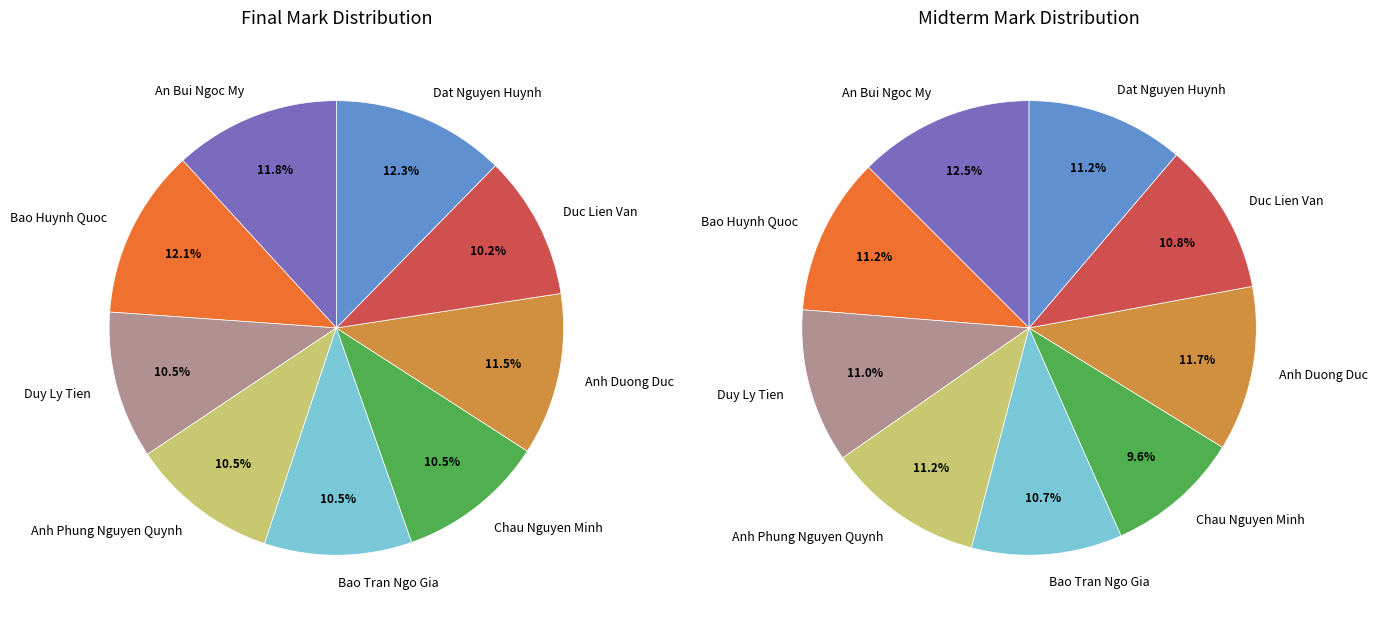

What is the spread (max minus min) of values at 3?

0.8